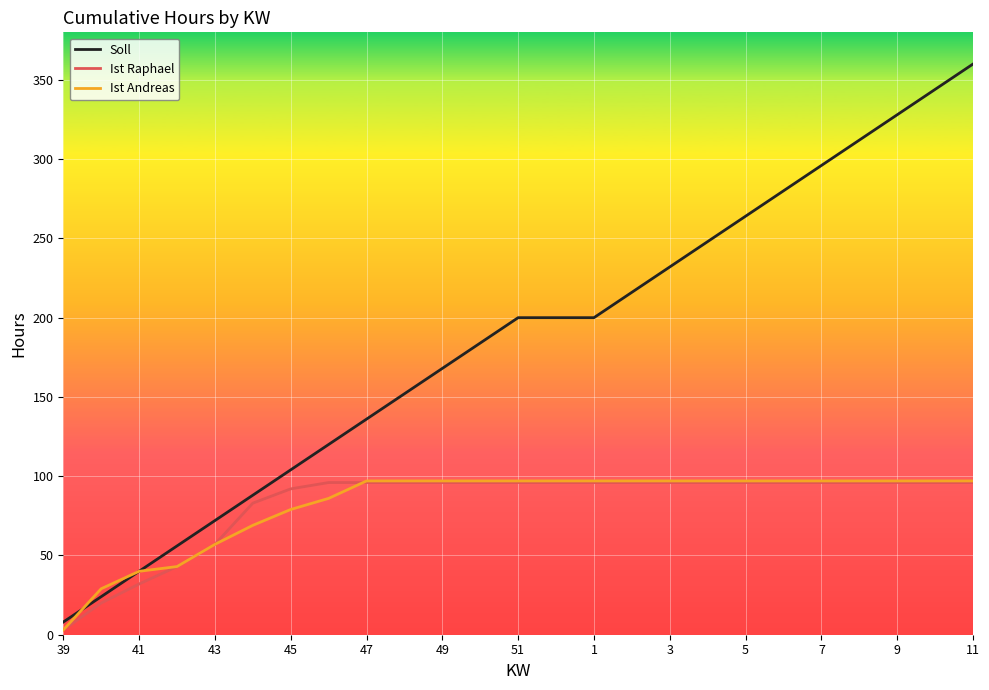

What is the minimum value for Ist Raphael?

3